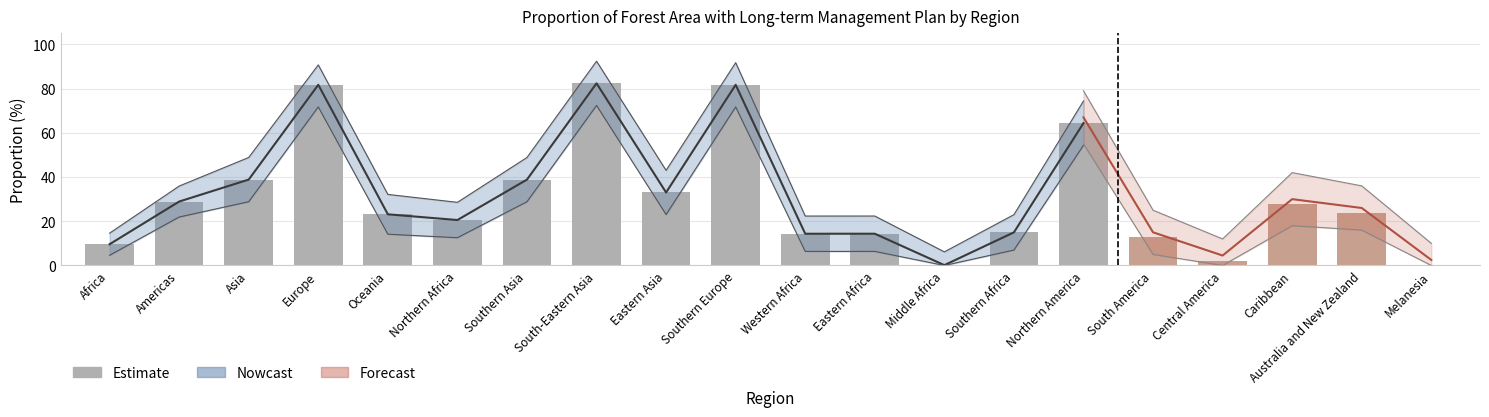

Does the chart contain stacked bars?

No